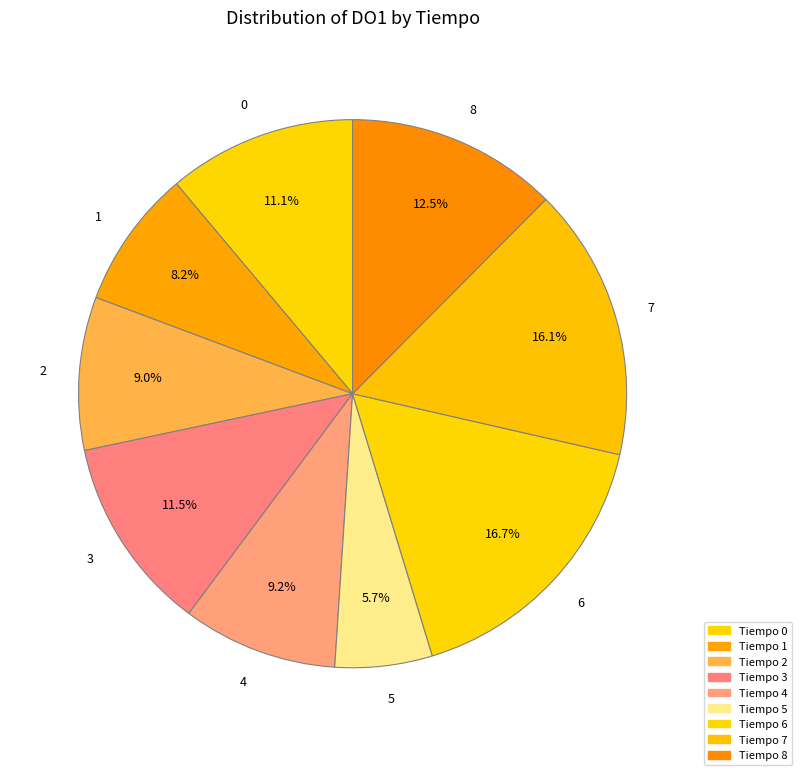

Is there a majority slice in this chart?

No